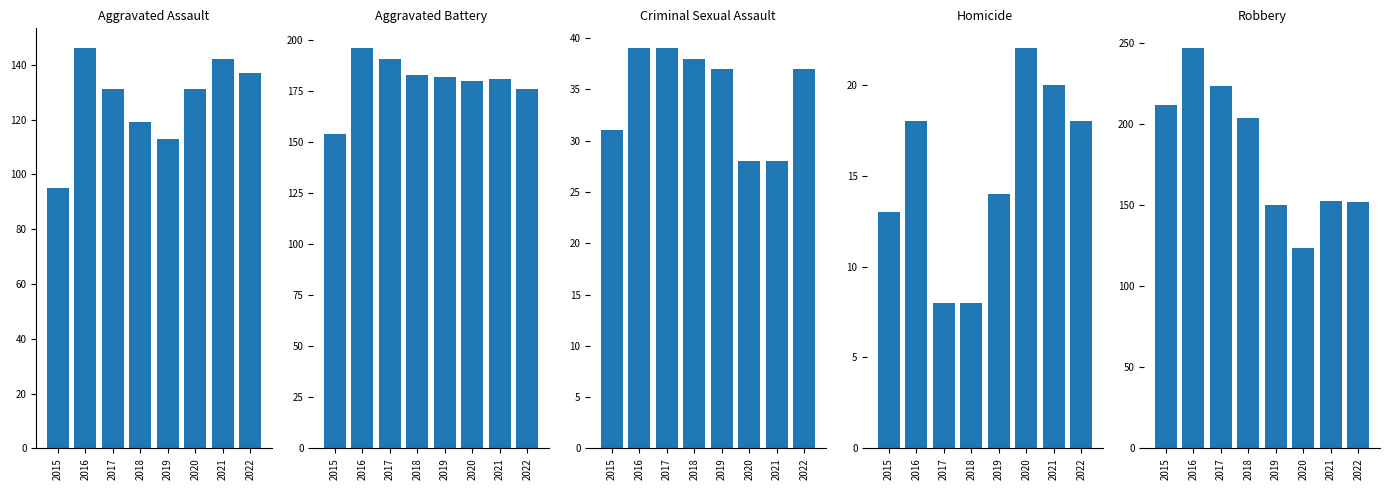

What is the average value of the Robbery series?

183